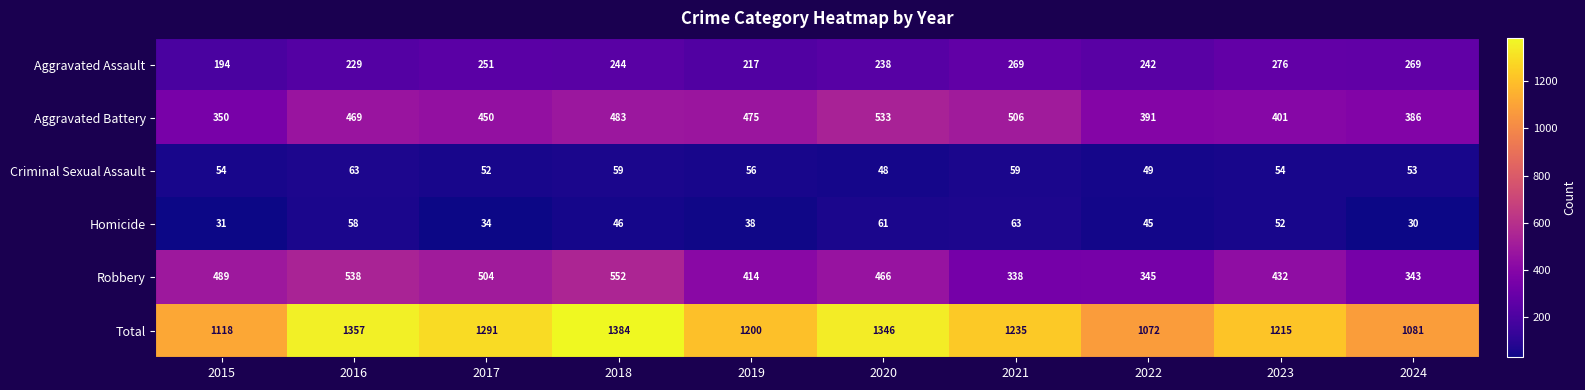

Which label corresponds to the smallest value in the chart?

2024